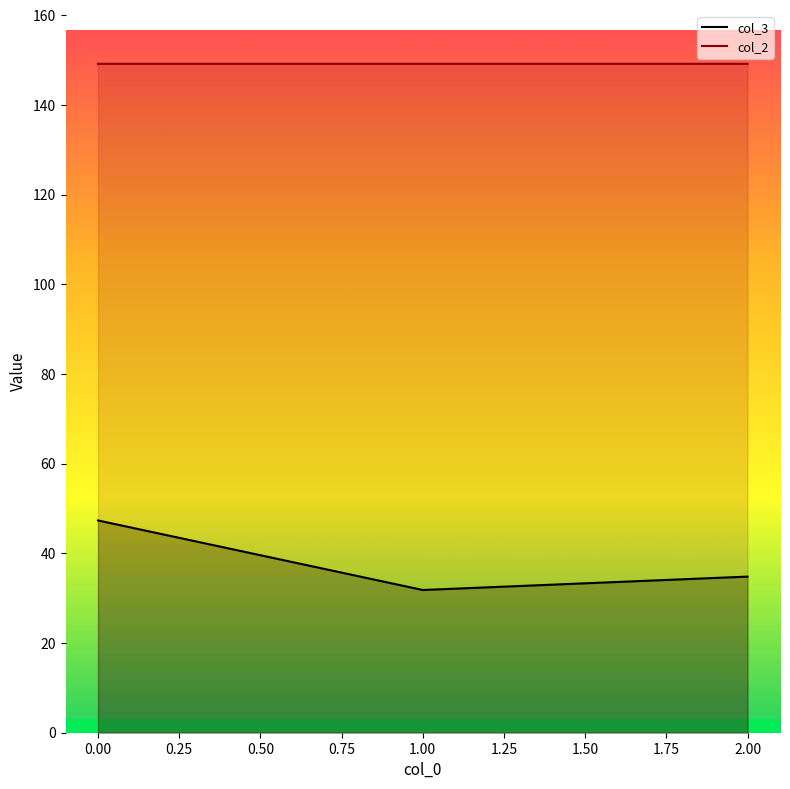

At how many categories does at least one series exceed 92?

3